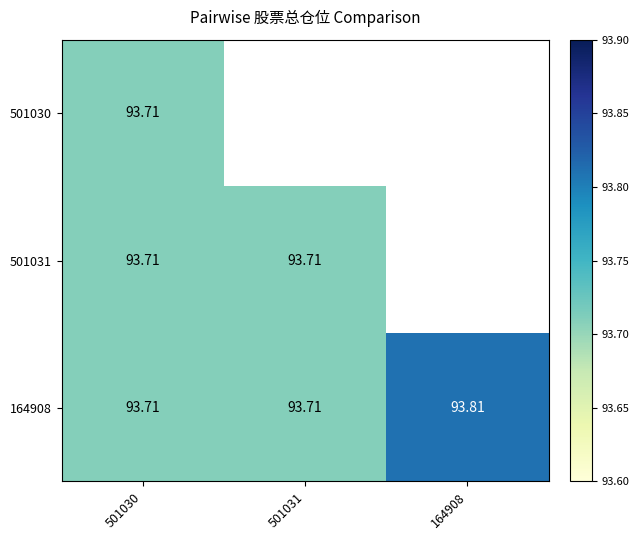

The 501031 series shows 93.7 at 501031. True or false?

True